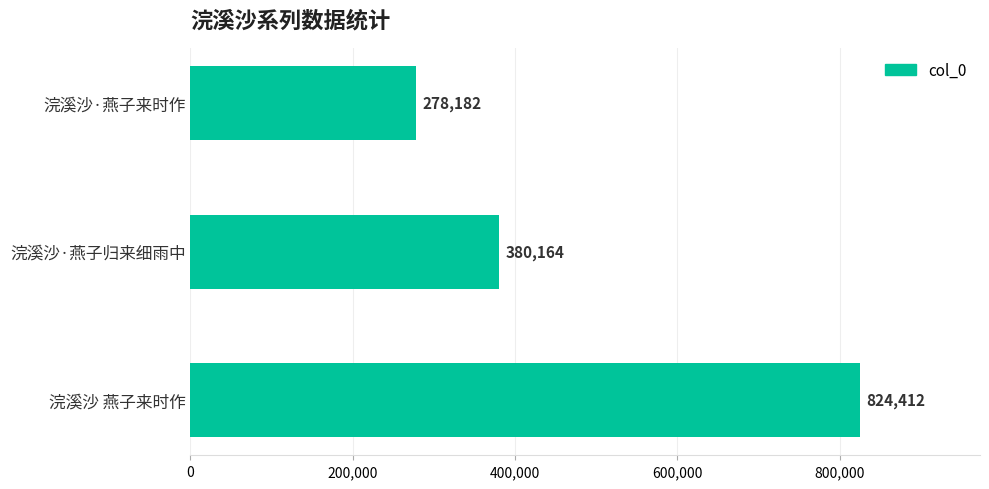

How many distinct data groups are displayed?

1